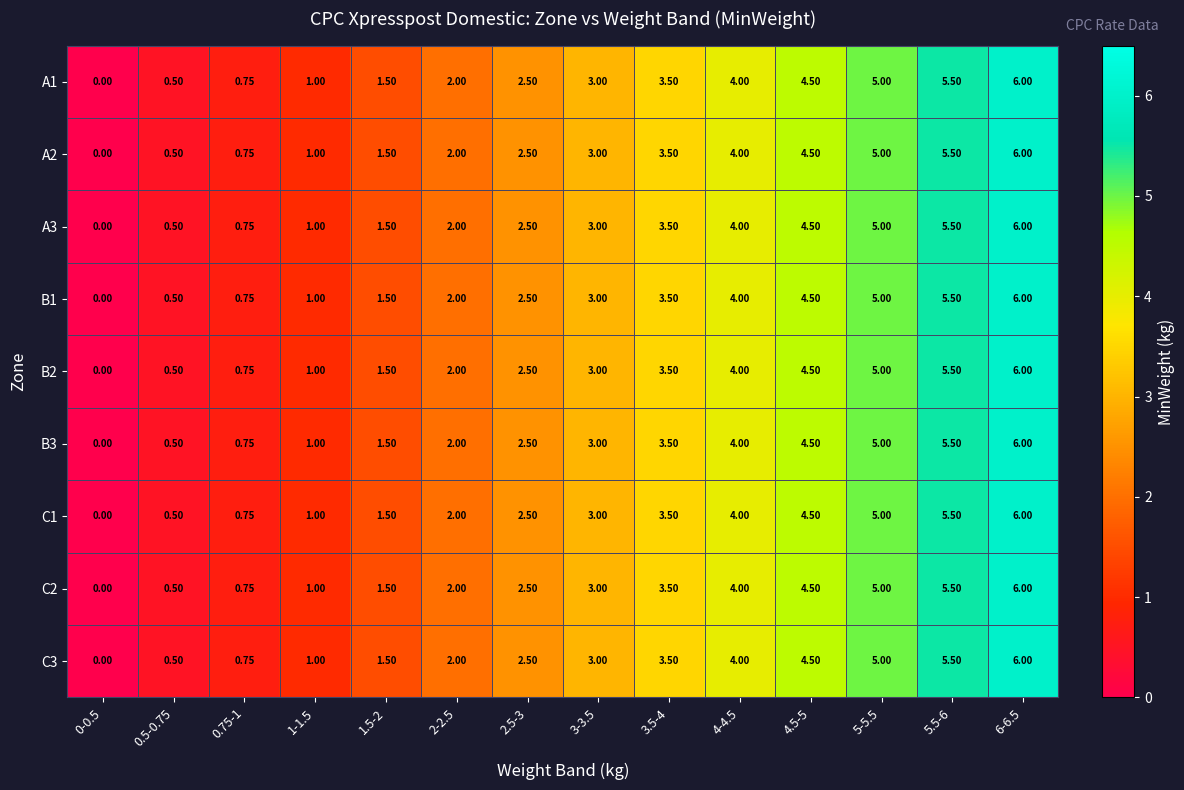

Is the value of B2 at 5-5.5 greater than the value of A1 at 1.5-2?

Yes